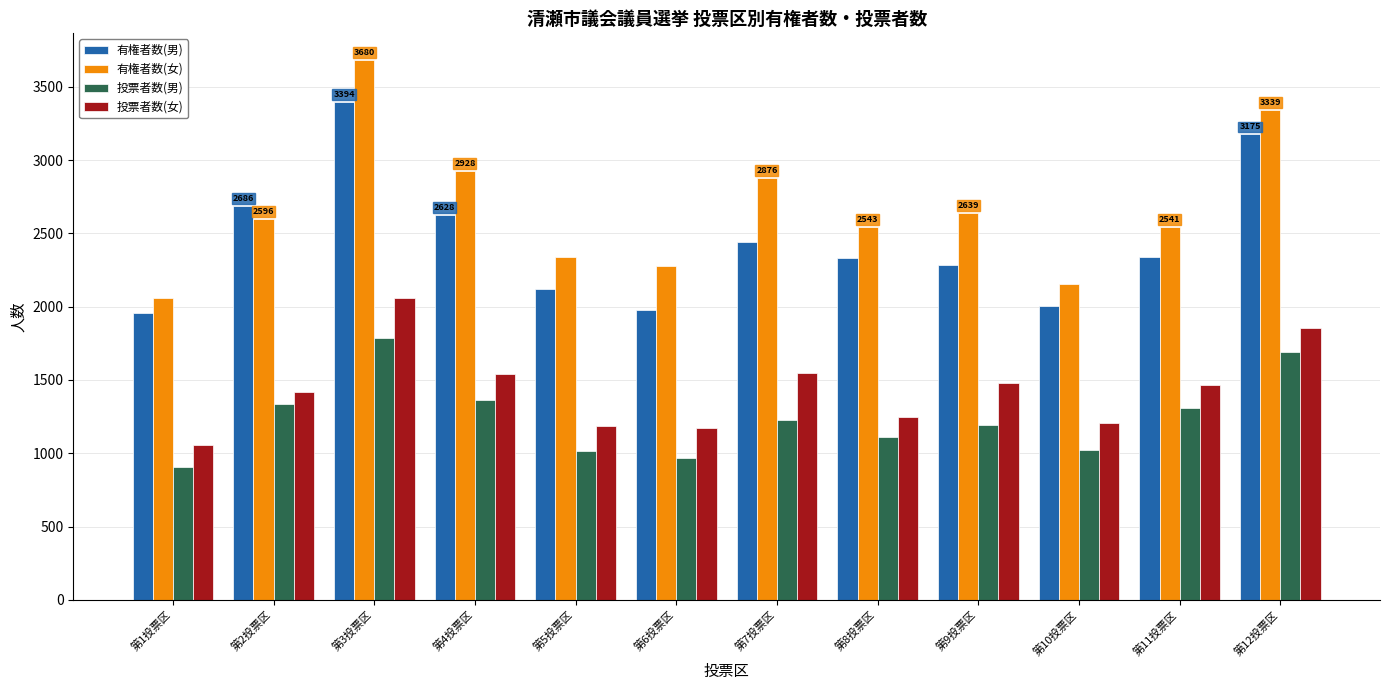

Which series has the largest range (max minus min)?

有権者数(女)